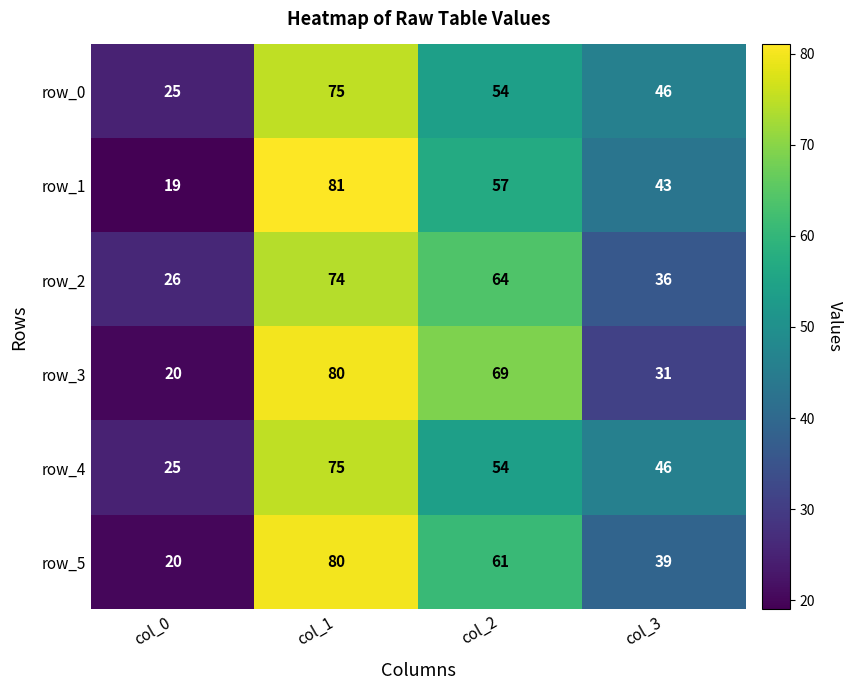

What is the maximum value shown in the chart?

81